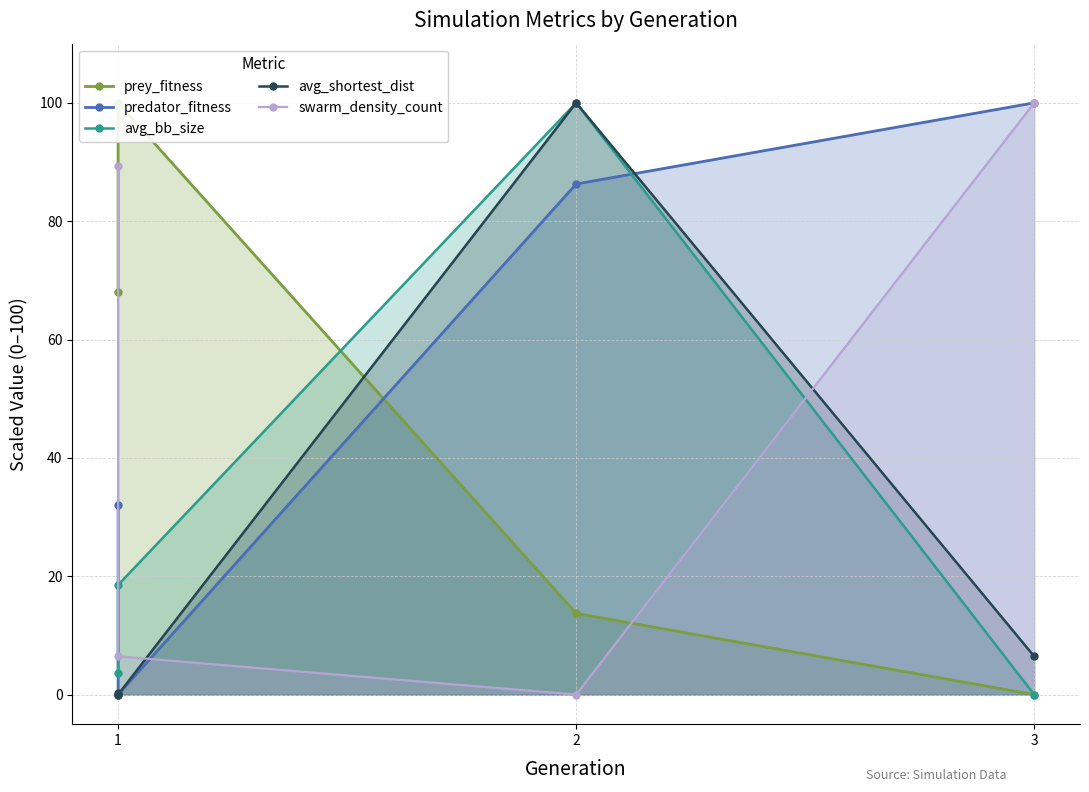

Where is avg_shortest_dist nearest to the value 50?

3